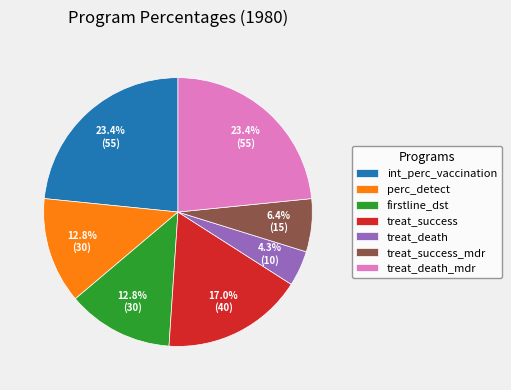

Which has a higher value, treat_death or treat_death_mdr?

treat_death_mdr